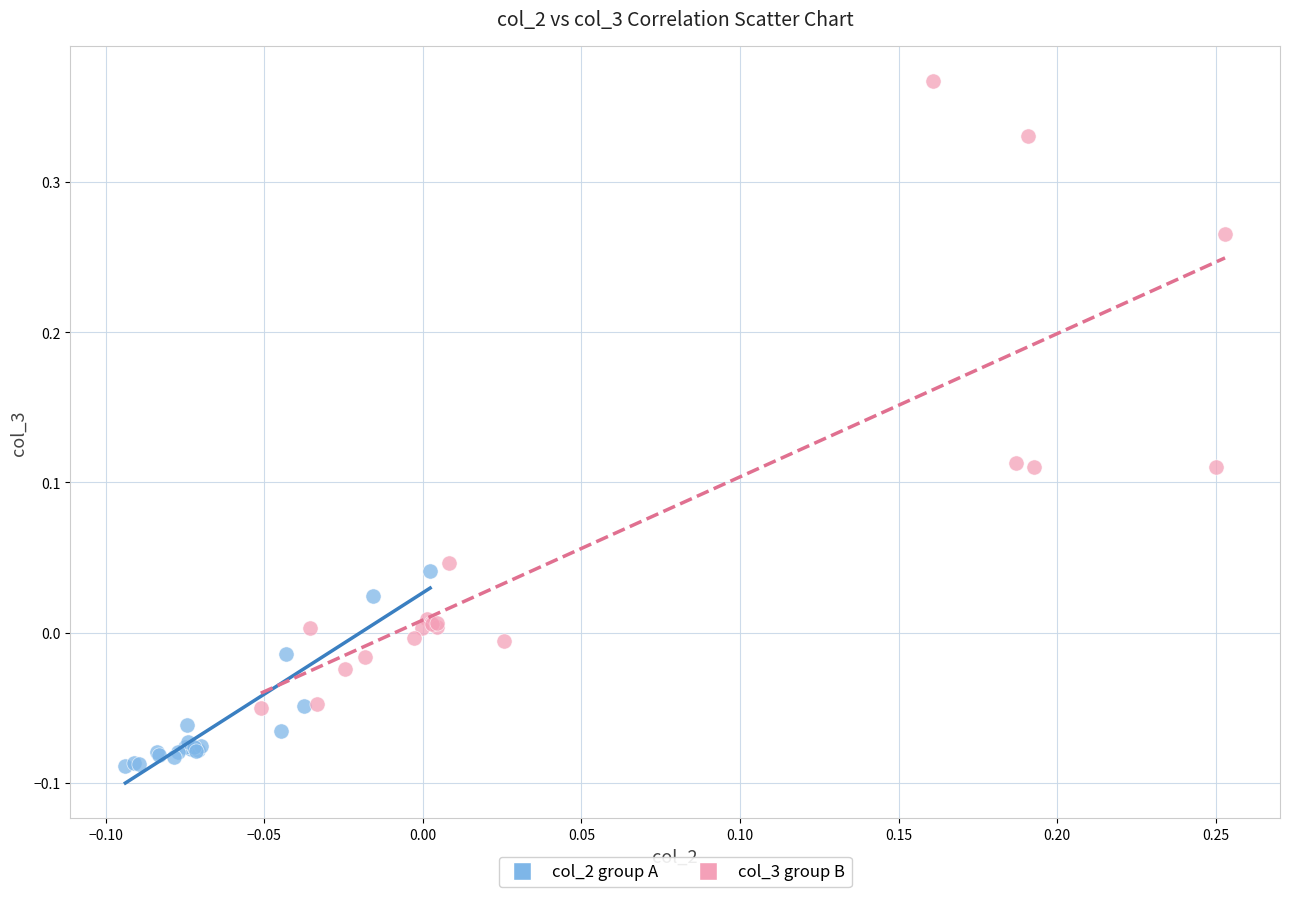

Which series contains the highest Y value?

col_3 group B